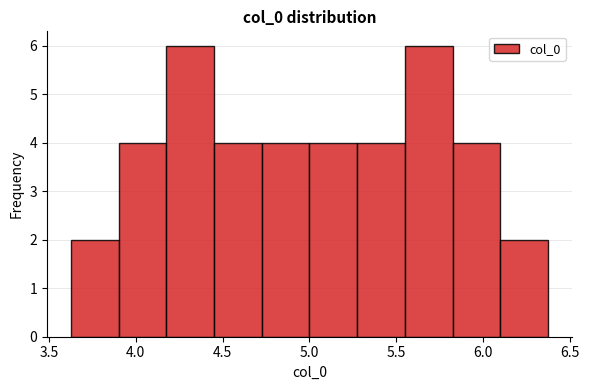

Reading left to right, list every bar in this chart as the range it spans on the x-axis followed by its height. Neither the bar edges nor the heights are printed on the chart, so give them approximately, as read against the axes.

3.65 to 3.90: 2
3.90 to 4.20: 4
4.20 to 4.45: 6
4.45 to 4.75: 4
4.75 to 5.00: 4
5.00 to 5.25: 4
5.25 to 5.55: 4
5.55 to 5.80: 6
5.80 to 6.10: 4
6.10 to 6.35: 2